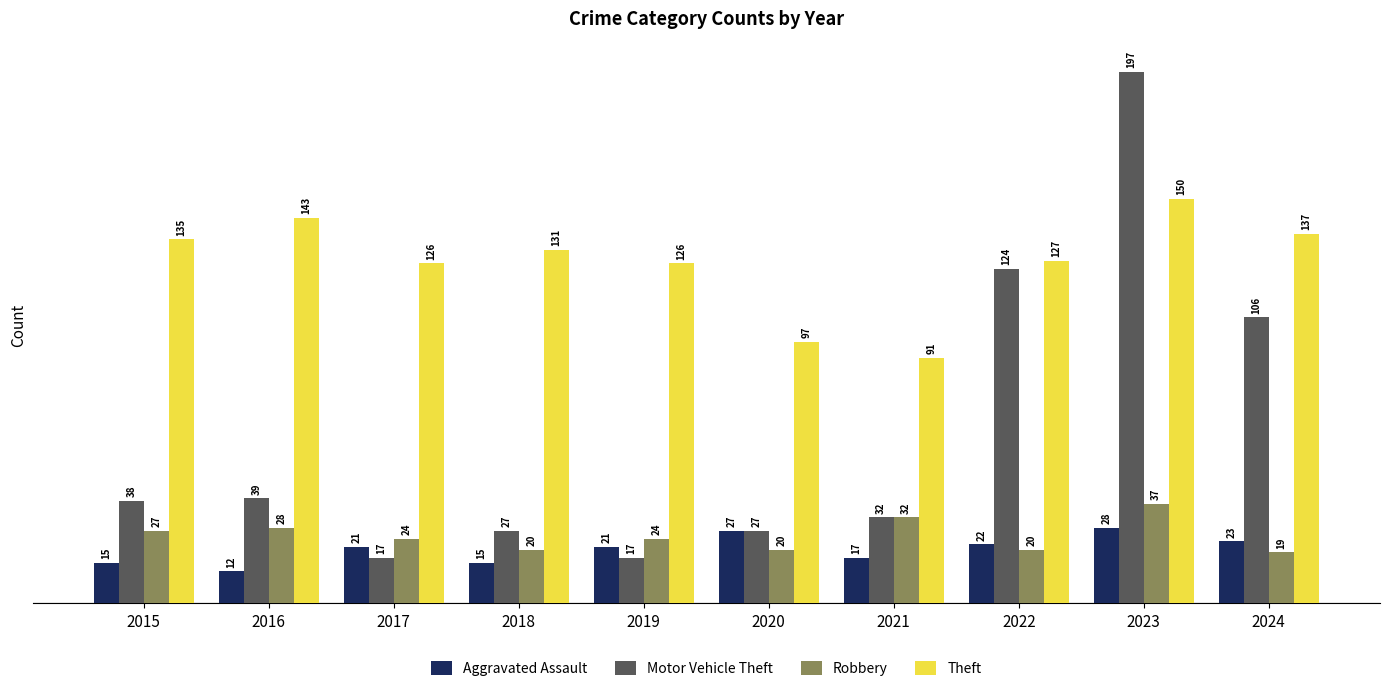

Reading left to right, what are all the values shown in this chart?

Aggravated Assault: 2015=15	2016=12	2017=21	2018=15	2019=21	2020=27	2021=17	2022=22	2023=28	2024=23
Motor Vehicle Theft: 2015=38	2016=39	2017=17	2018=27	2019=17	2020=27	2021=32	2022=124	2023=197	2024=106
Robbery: 2015=27	2016=28	2017=24	2018=20	2019=24	2020=20	2021=32	2022=20	2023=37	2024=19
Theft: 2015=135	2016=143	2017=126	2018=131	2019=126	2020=97	2021=91	2022=127	2023=150	2024=137